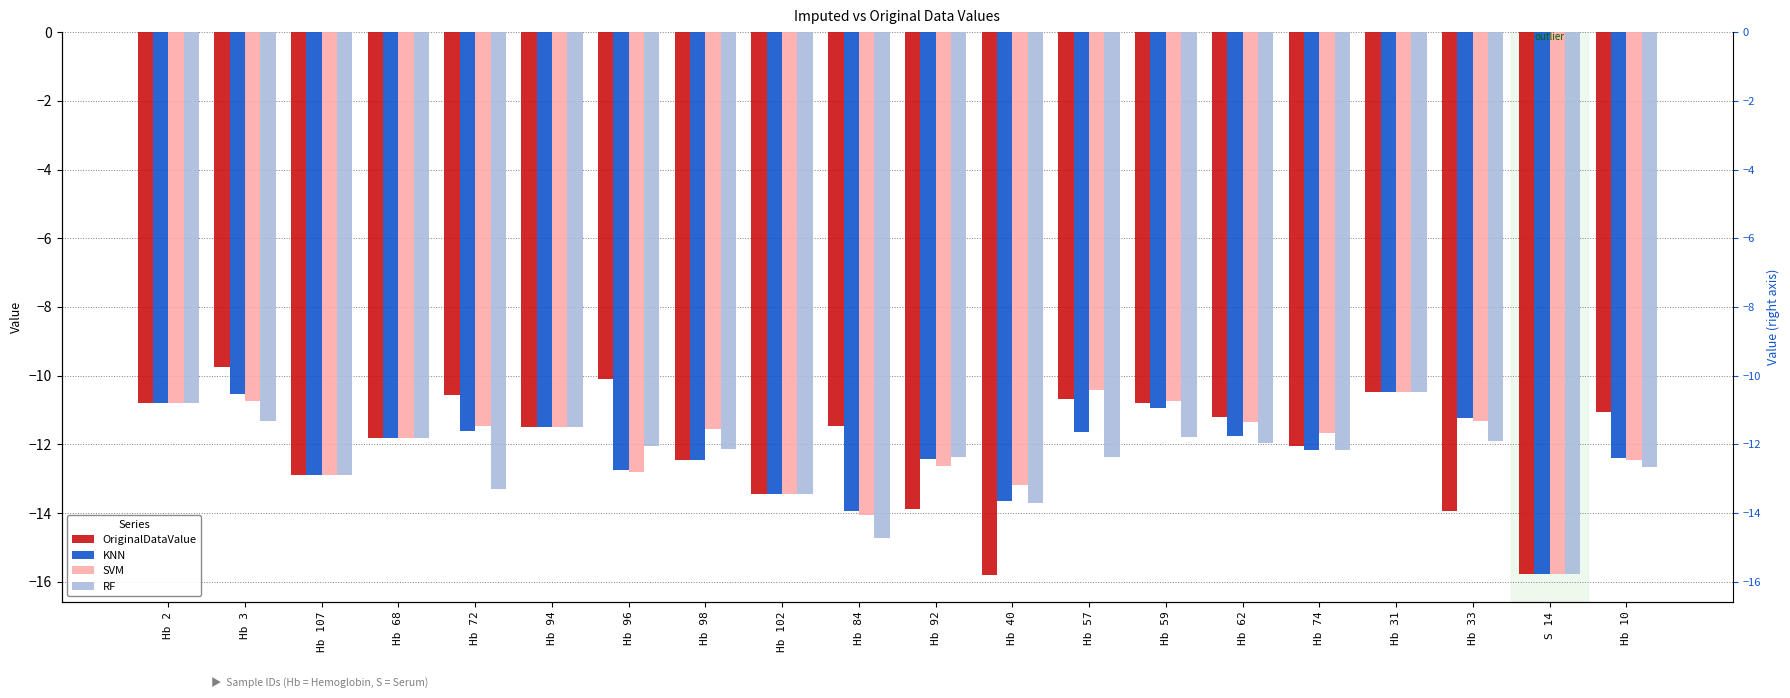

Which has a higher value, Hb 107 or Hb 40?

Hb 107